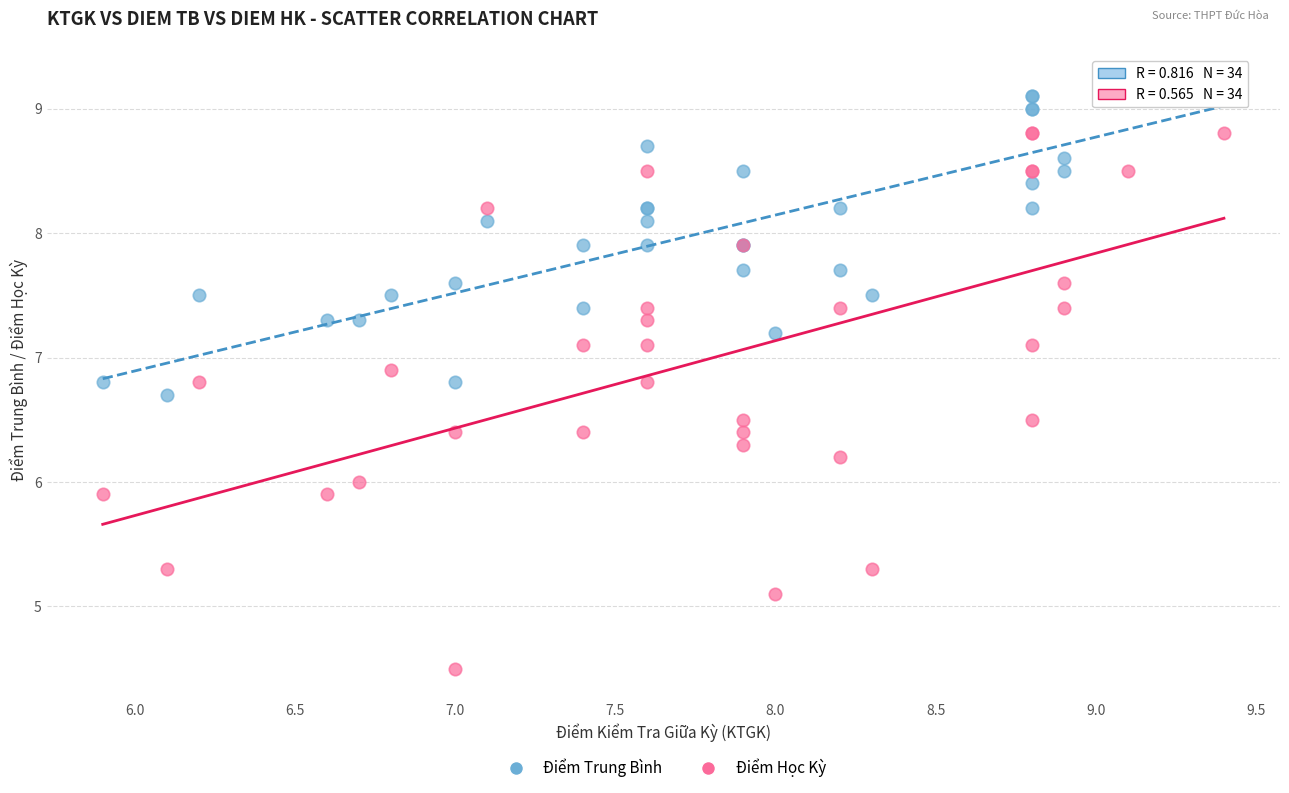

Which series has the widest spread of Y values?

Điểm Học Kỳ